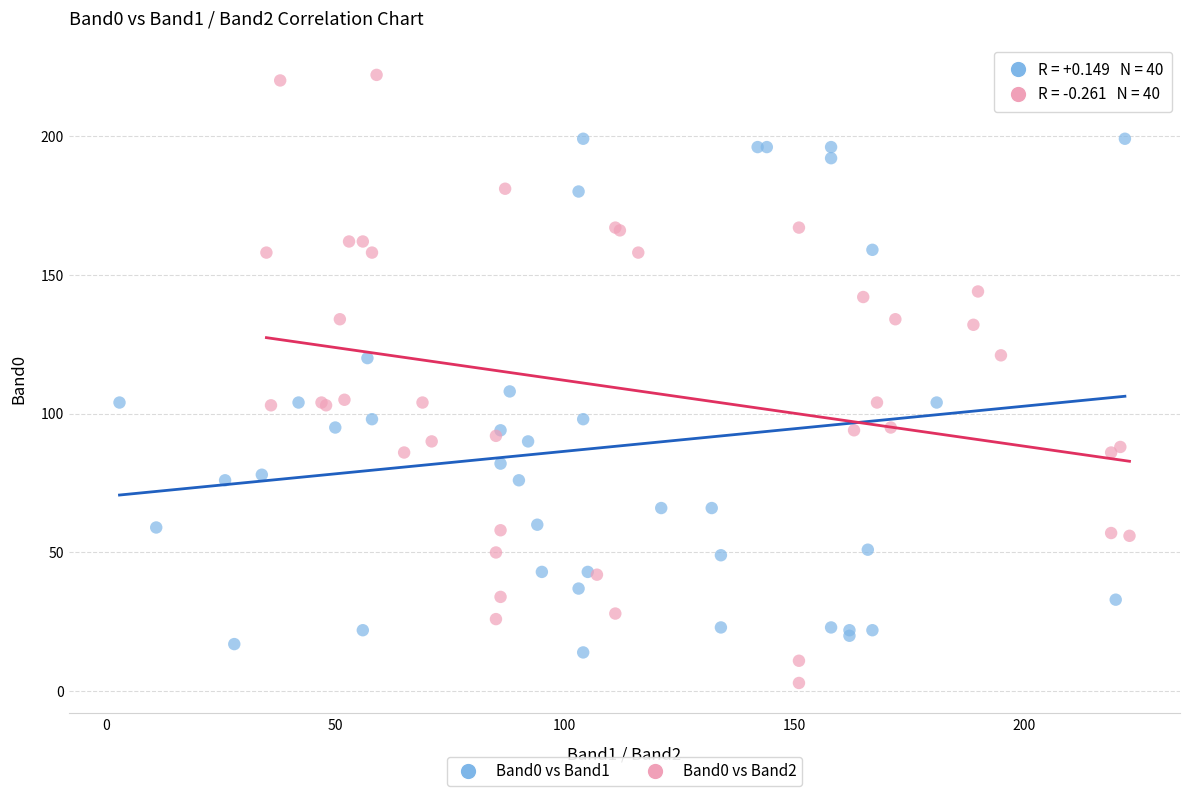

Which series contains the highest Y value?

Band0 vs Band2